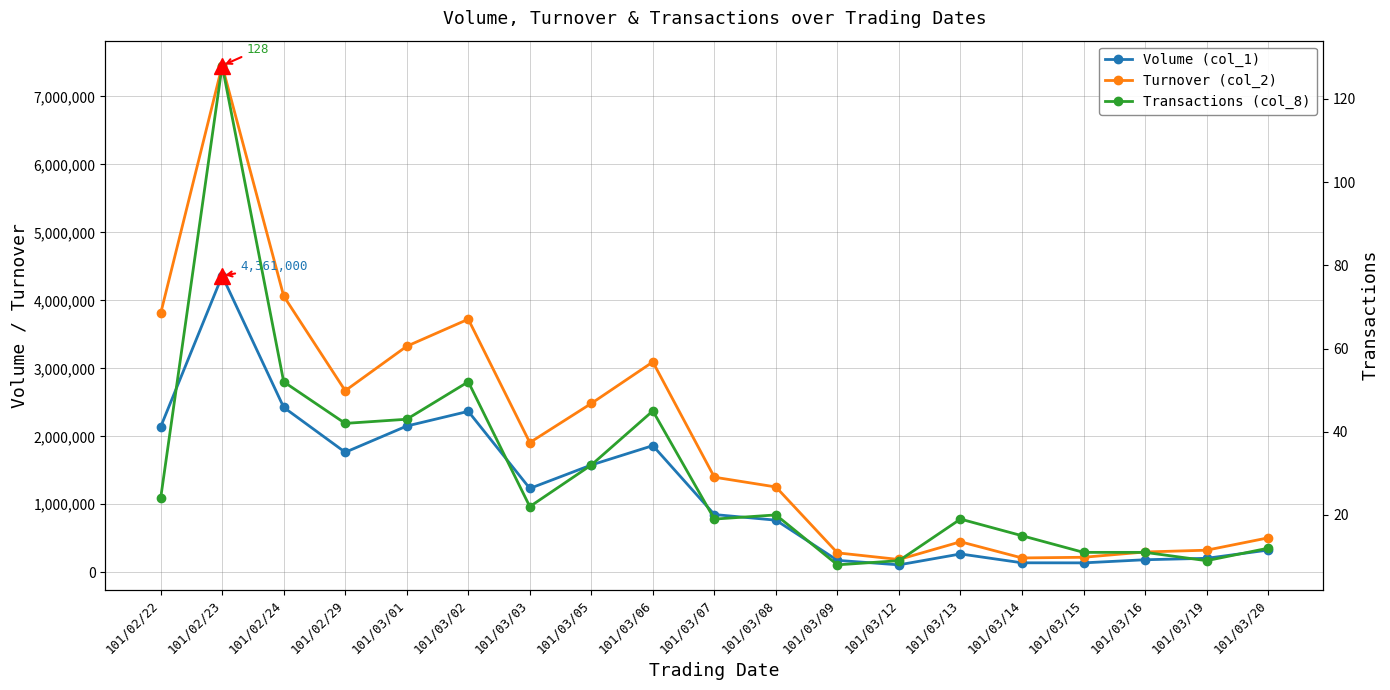

Where is the first local minimum for Transactions (col_8)?

101/02/29